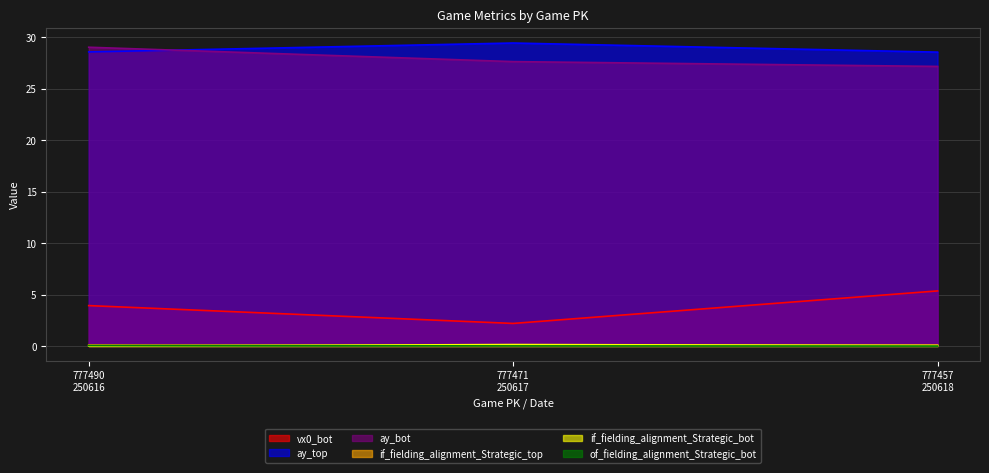

What is the sum of all vx0_bot values?

11.5